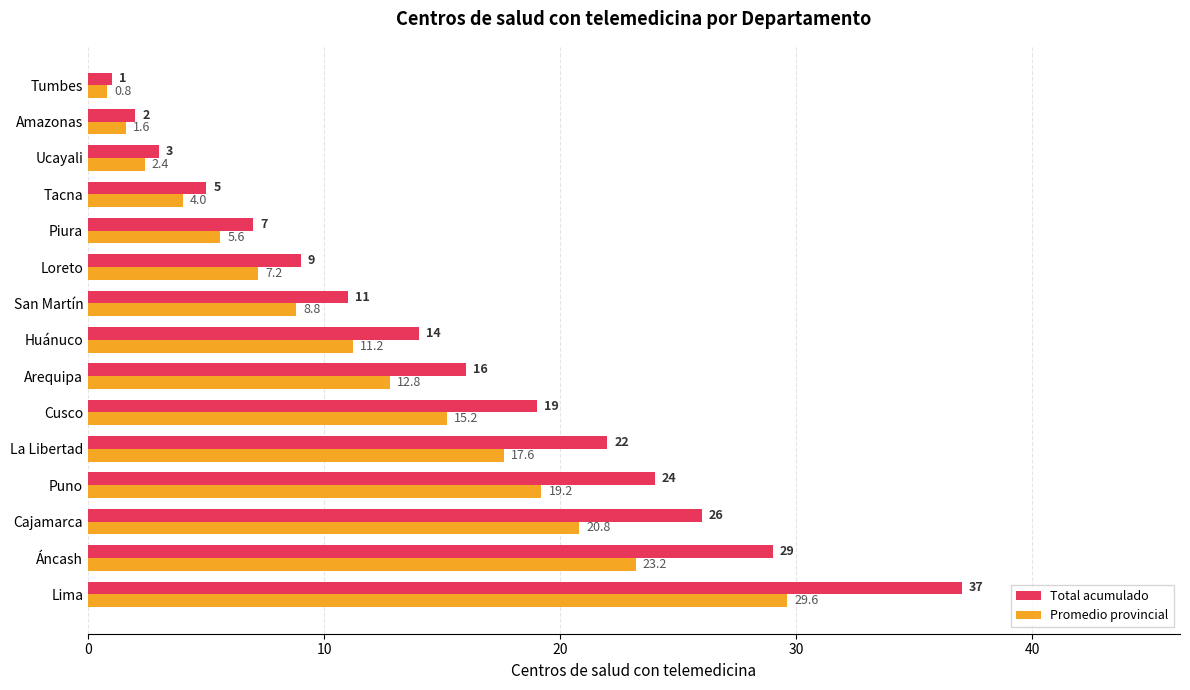

What is the sum of the Promedio provincial values at San Martín and Puno?

28.0